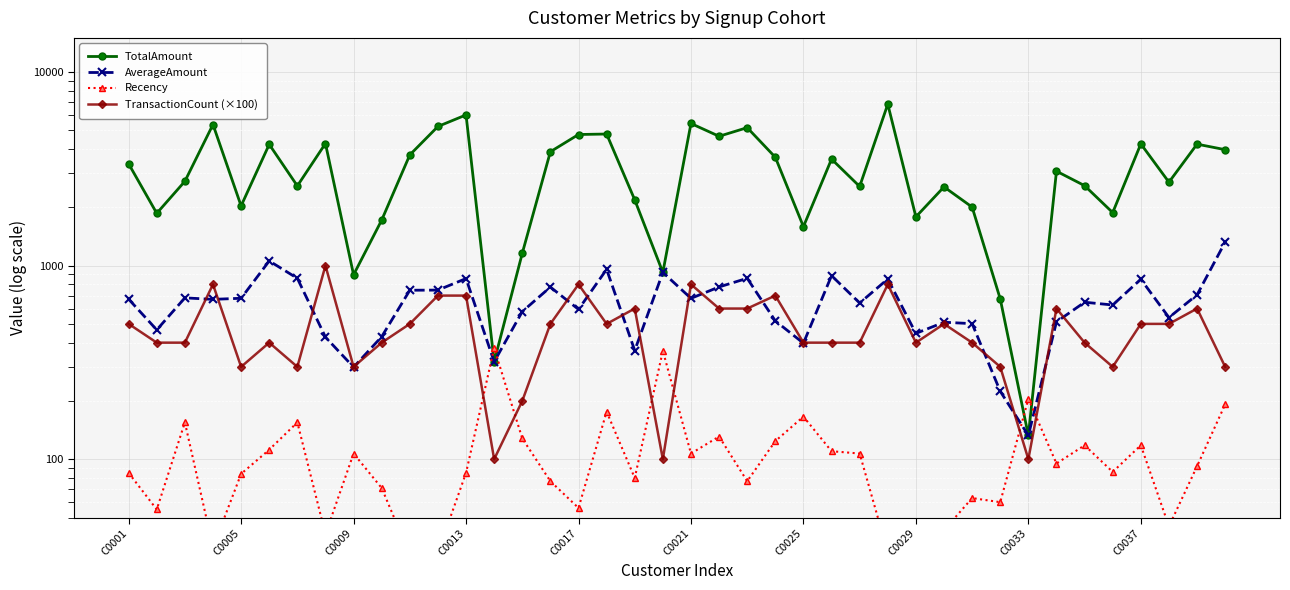

Where is TotalAmount nearest to the value 3476?

25